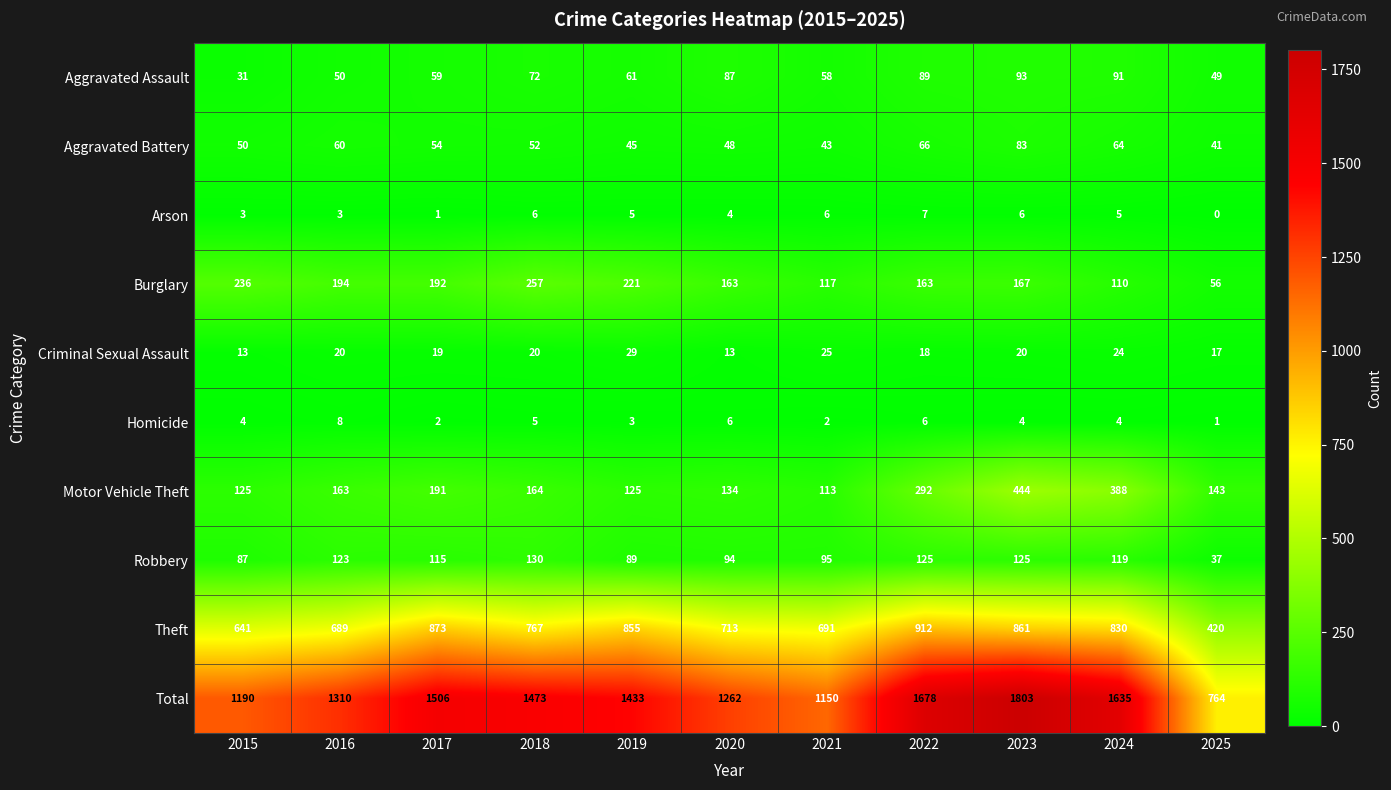

Which series has the largest total across all categories?

Total